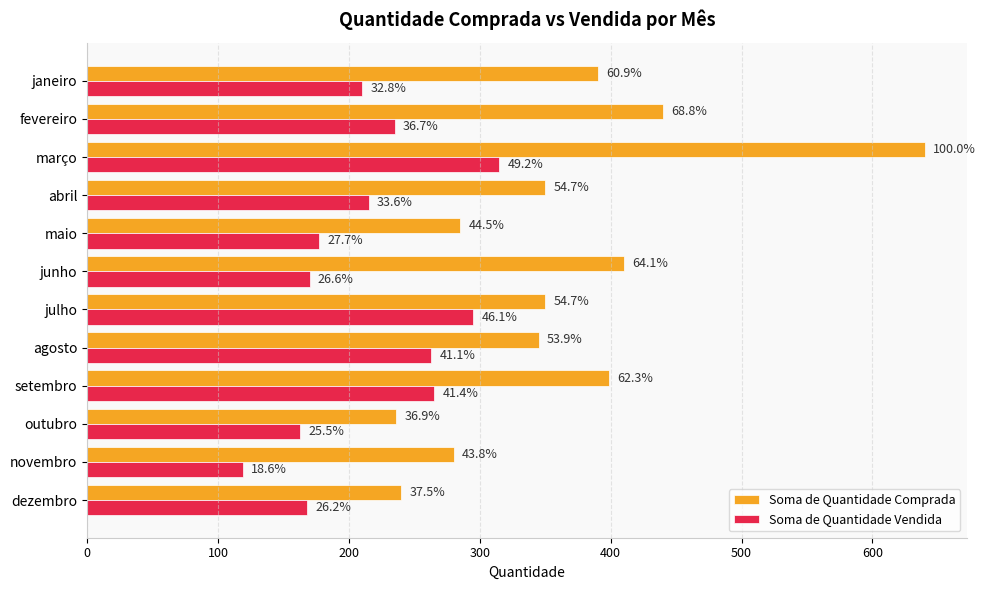

Rank the series by their average value, from lowest to highest.

Soma de Quantidade Vendida, Soma de Quantidade Comprada